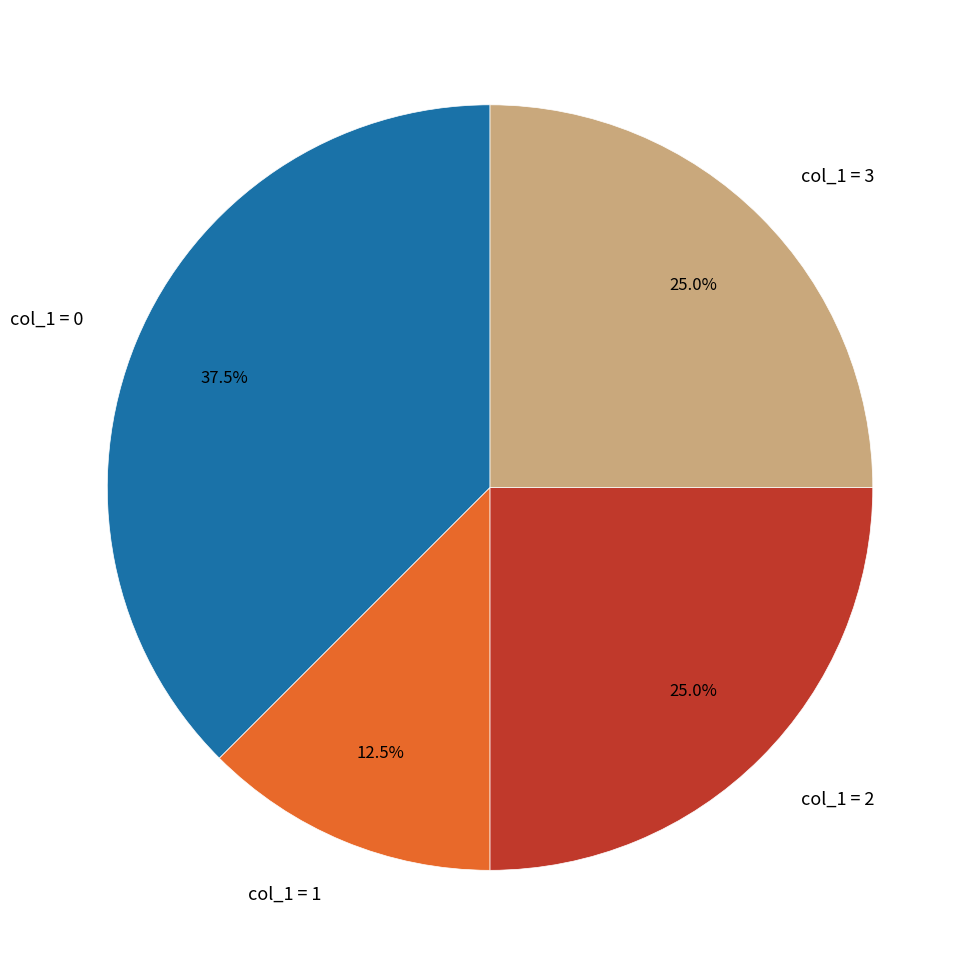

Which category has the smallest portion of the pie?

col_1 = 1